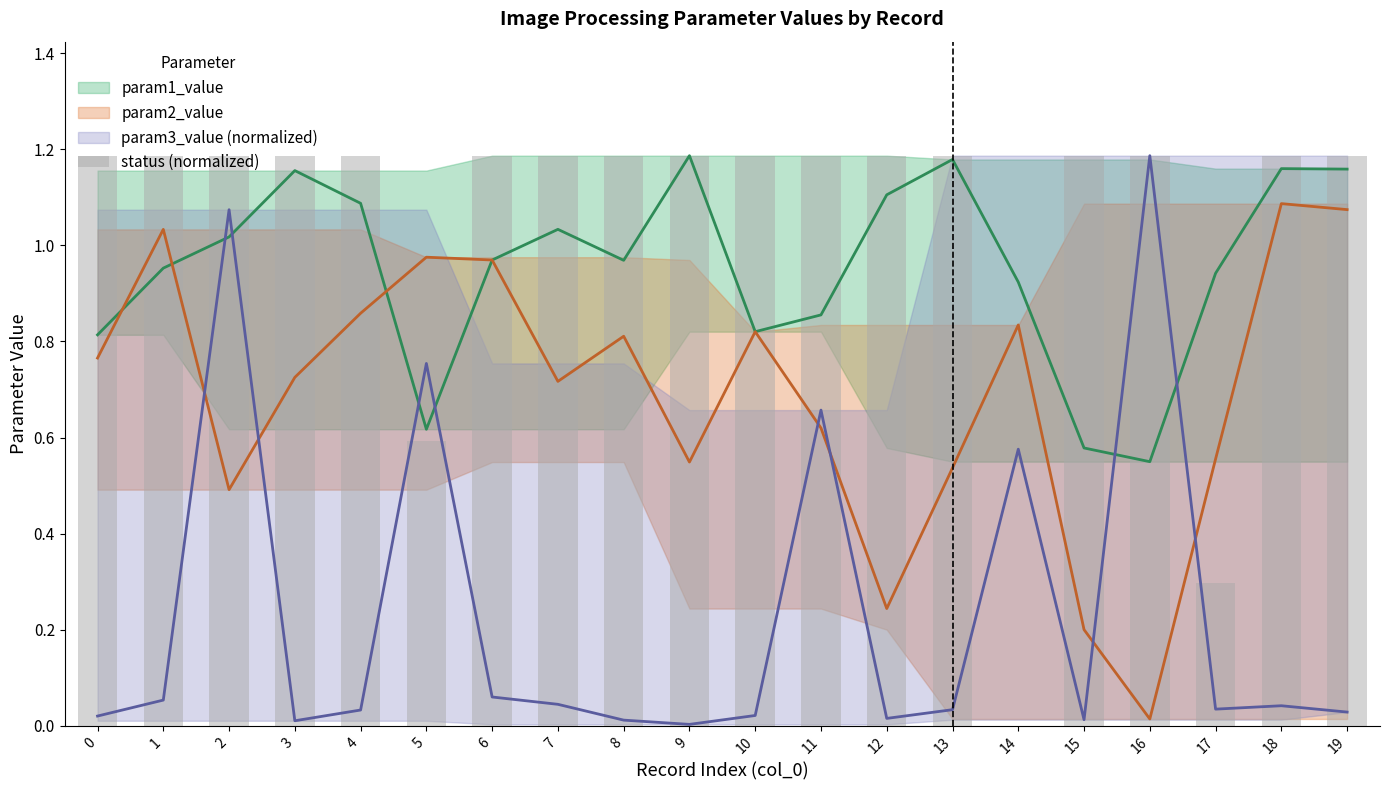

How many values exceed 1?

17